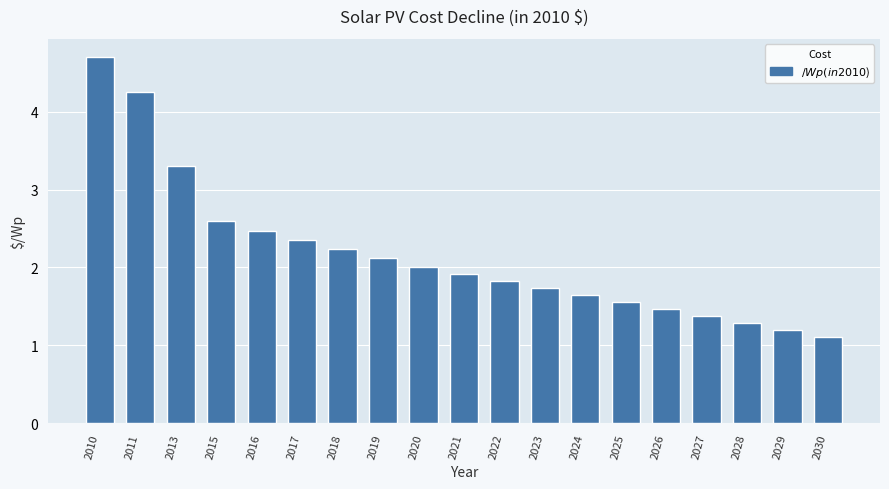

What is the change in value from 2027 to 2030?

-0.3